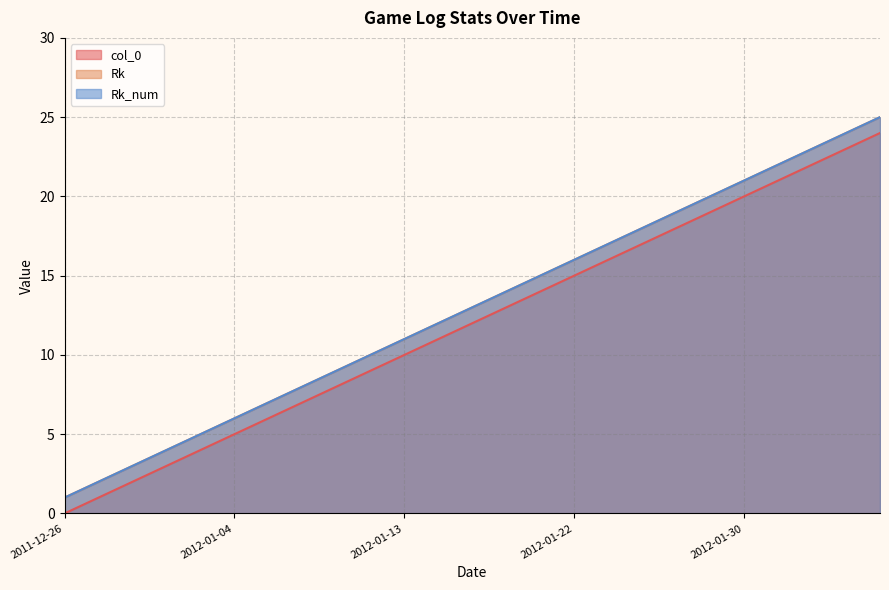

True or false: Rk_num and Rk intersect in this chart.

False